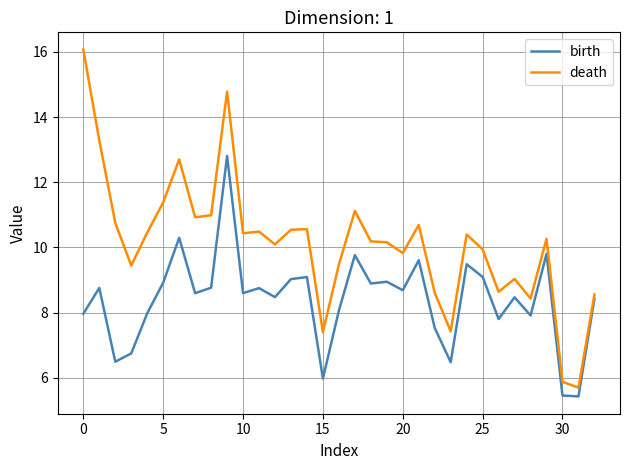

True or false: death and birth intersect in this chart.

False